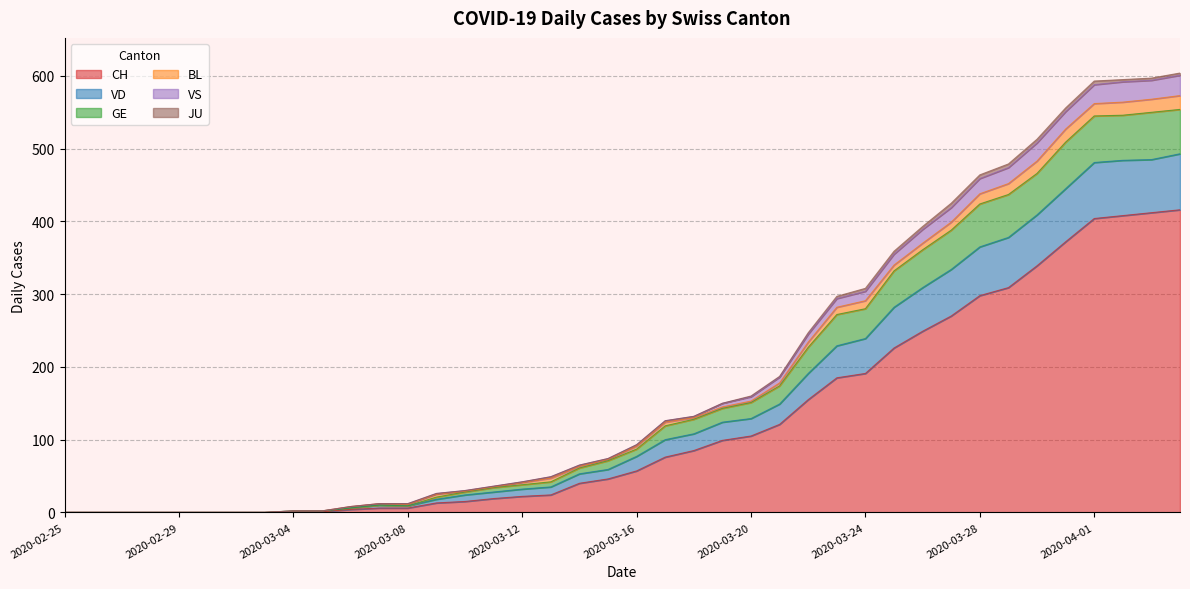

Rank the categories by CH value from highest to lowest.

2020-04-04, 2020-04-03, 2020-04-02, 2020-04-01, 2020-03-31, 2020-03-30, 2020-03-29, 2020-03-28, 2020-03-27, 2020-03-26, 2020-03-25, 2020-03-24, 2020-03-23, 2020-03-22, 2020-03-21, 2020-03-20, 2020-03-19, 2020-03-18, 2020-03-17, 2020-03-16, 2020-03-15, 2020-03-14, 2020-03-13, 2020-03-12, 2020-03-11, 2020-03-10, 2020-03-09, 2020-03-07, 2020-03-08, 2020-03-06, 2020-03-04, 2020-03-05, 2020-02-25, 2020-02-26, 2020-02-27, 2020-02-28, 2020-02-29, 2020-03-01, 2020-03-02, 2020-03-03